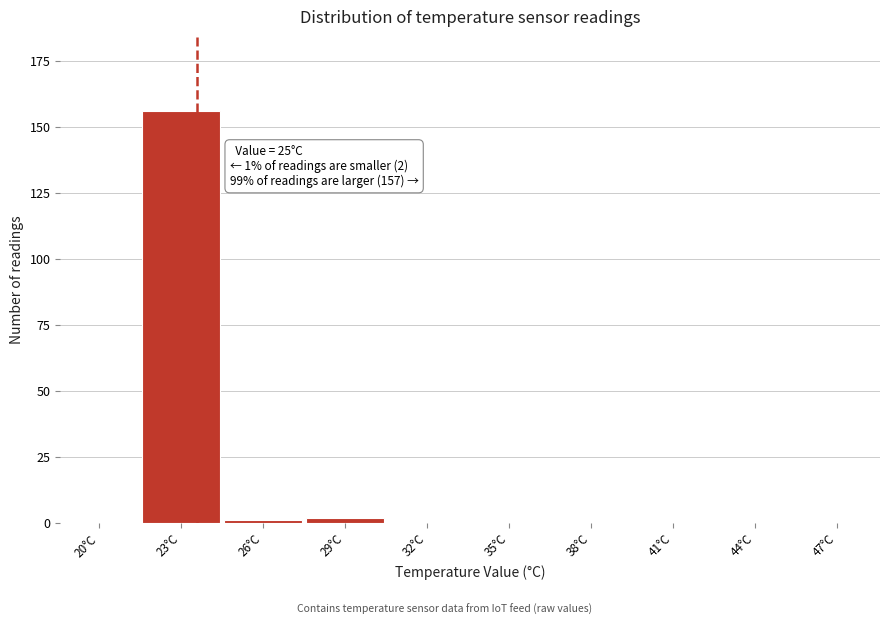

Reading right to left, list all the values displayed in this chart.

47°C=0	44°C=0	41°C=0	38°C=0	35°C=0	32°C=0	29°C=2	26°C=1	23°C=156	20°C=0